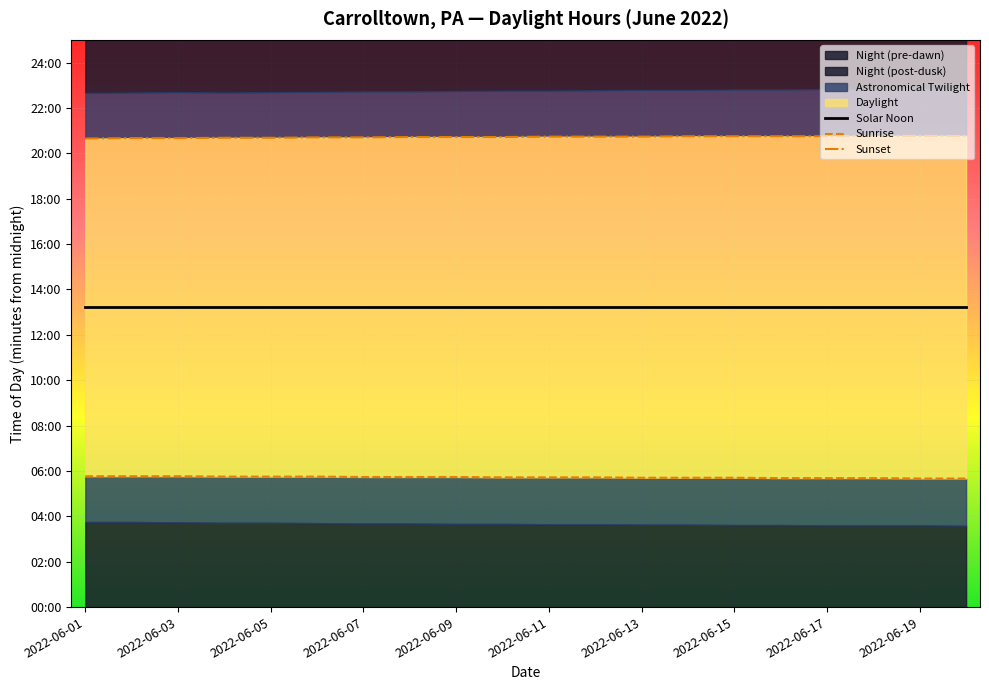

Does the chart display data point markers on the line(s)?

No